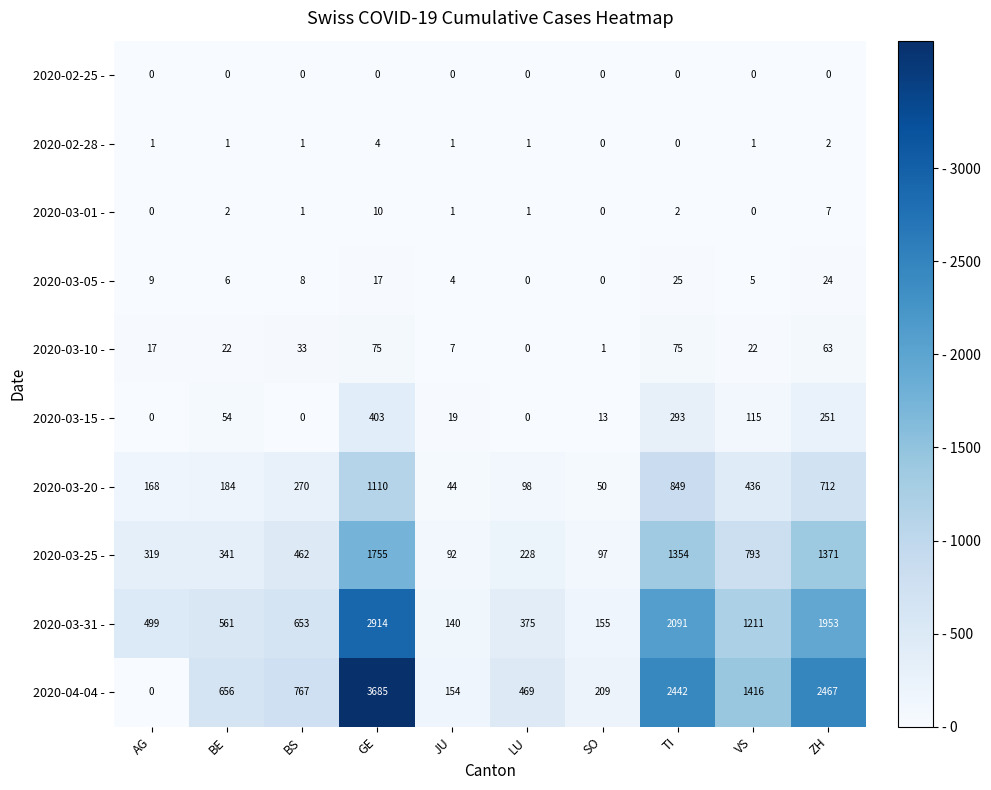

At which category is the sum across all series the highest?

GE